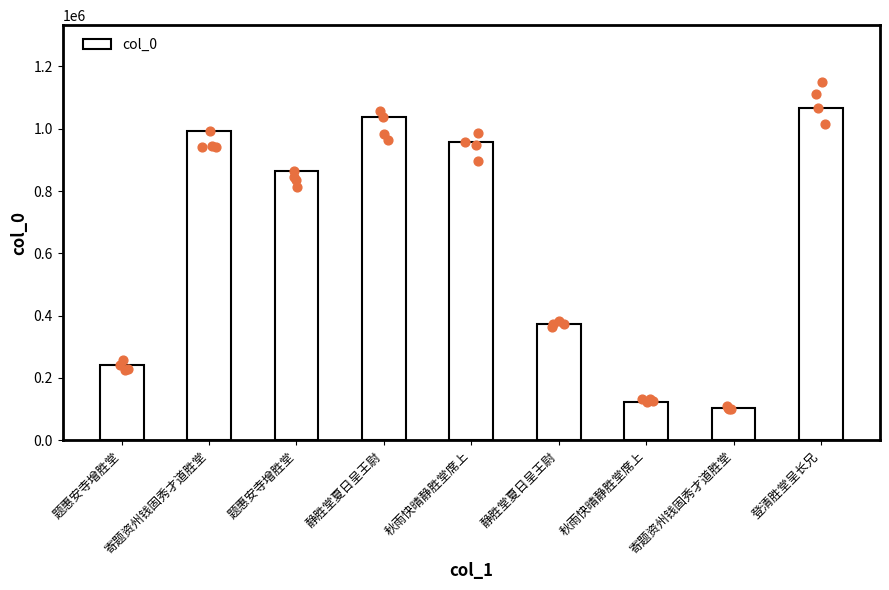

What is the ratio of the value at 题惠安寺增胜堂 to the value at 寄题资州钱固秀才道胜堂?

1.1